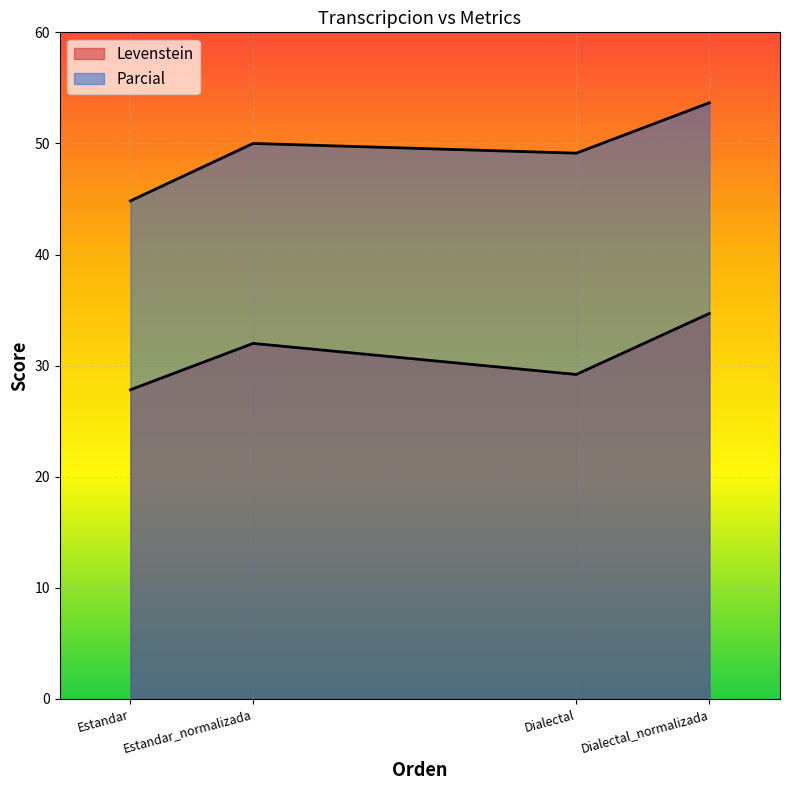

What is the difference between the maximum and second lowest values in the Parcial series?

4.5